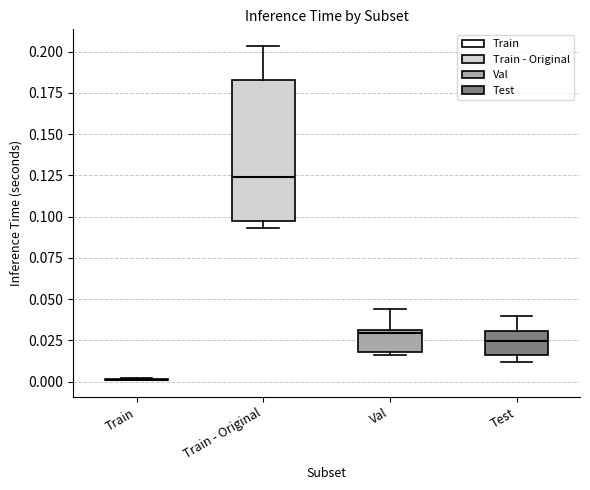

Reading left to right, transcribe this box plot: for each box, give where its median line is, the range the box spans, and where its two whiskers end, as read against the y-axis. The values are not printed on the chart, so give them approximately, as read against the axis.

Train: box collapsed to a line at 0.000, whiskers 0.000 to 0.000
Train - Original: median 0.125, box 0.095 to 0.185, whiskers 0.095 (just below the box's lower edge) to 0.205
Val: median 0.030 (just below the box's upper edge), box 0.020 to 0.030, whiskers 0.015 to 0.045
Test: median 0.025, box 0.015 to 0.030, whiskers 0.010 to 0.040